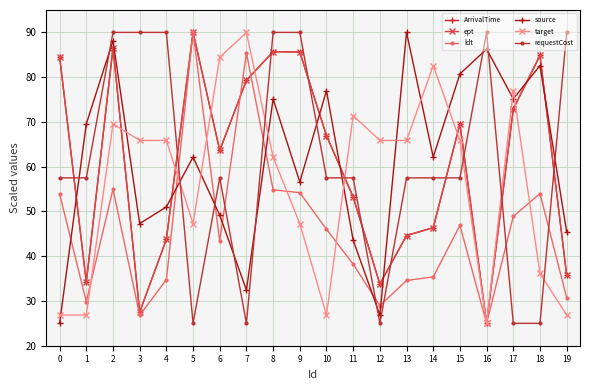

The value of ldt at 9 is 54.2. True or false?

True